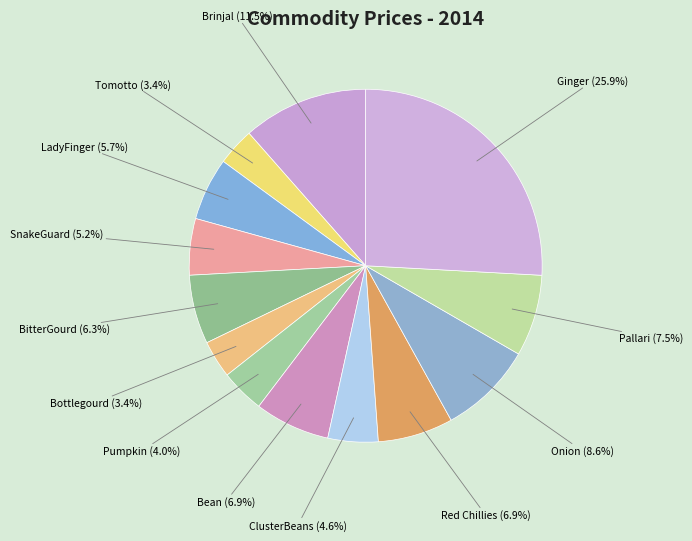

The Bean slice represents 12% of the pie. True or false?

False